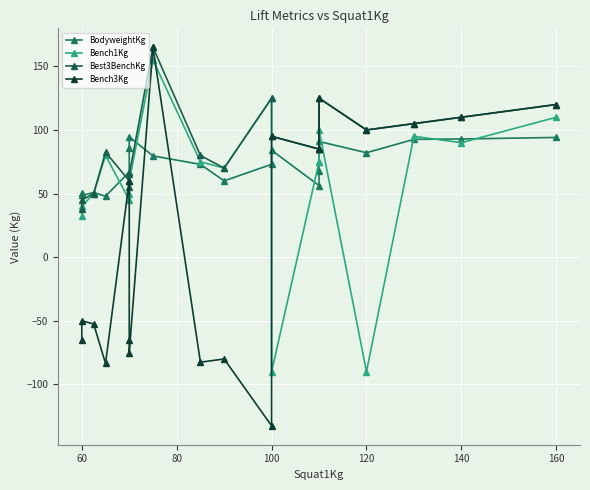

Which series has the widest spread of values?

Bench3Kg